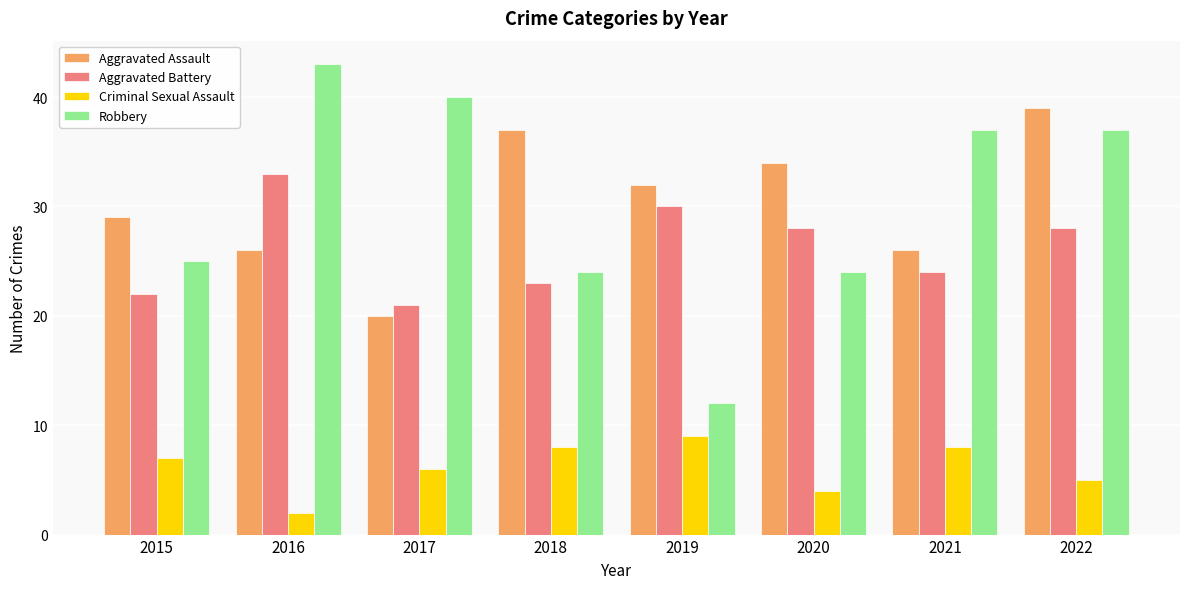

List the series in order of their peak value, lowest first.

Criminal Sexual Assault, Aggravated Battery, Aggravated Assault, Robbery